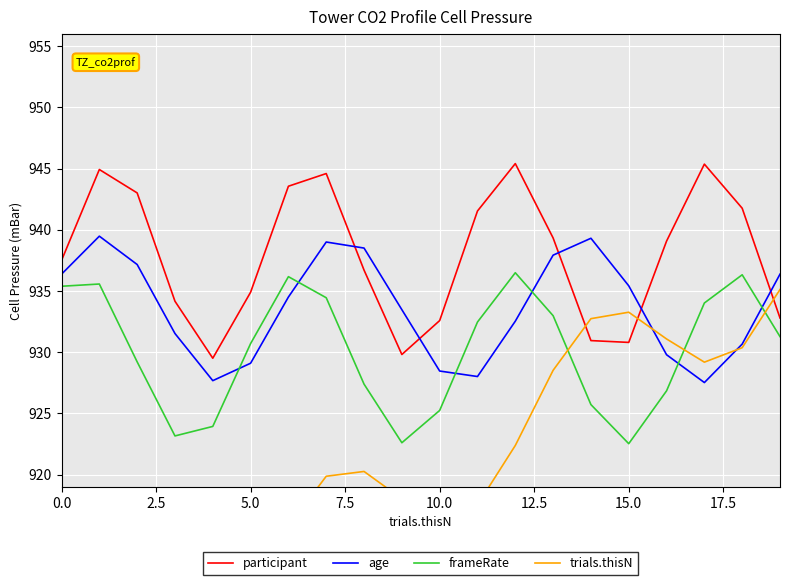

After their last crossing, which series has the higher values: age or frameRate?

age